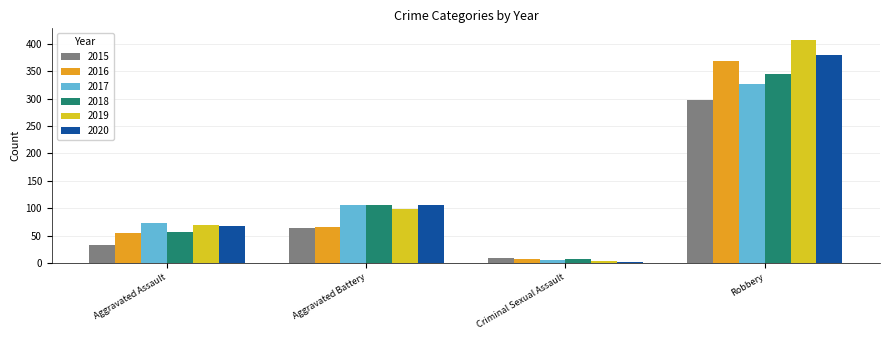

At how many categories does at least one series exceed 356?

1